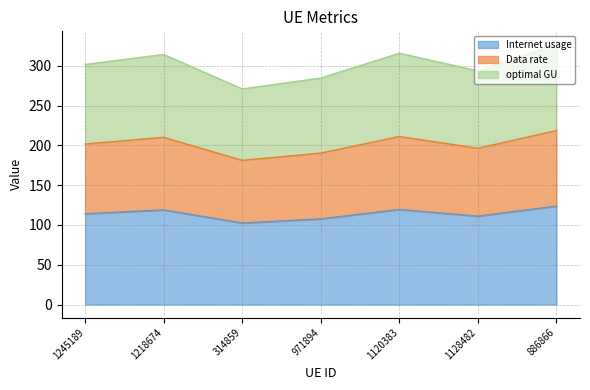

What is the difference between the Internet usage values at 971894 and 1218674?

11.2